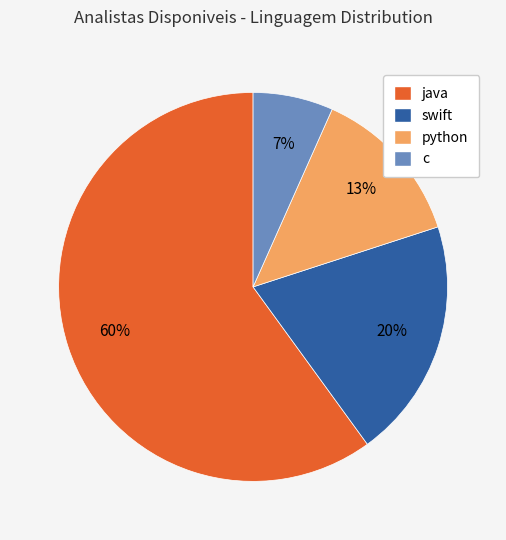

Which slice represents more than half of the pie?

java